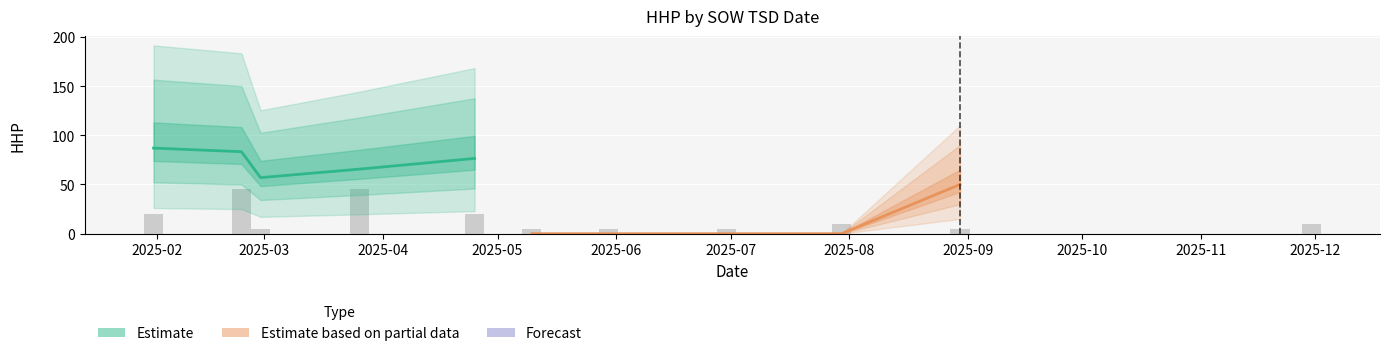

What is the value of the Estimate bar at the 1st from the left?

87.0